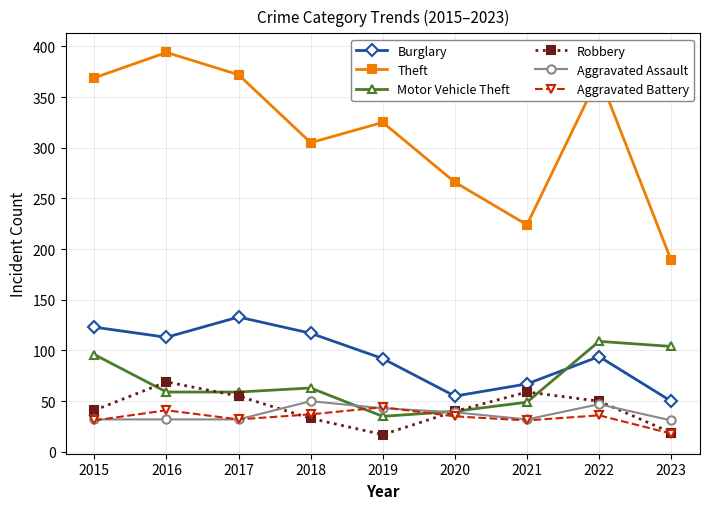

After their last crossing, which series has the higher values: Motor Vehicle Theft or Robbery?

Motor Vehicle Theft